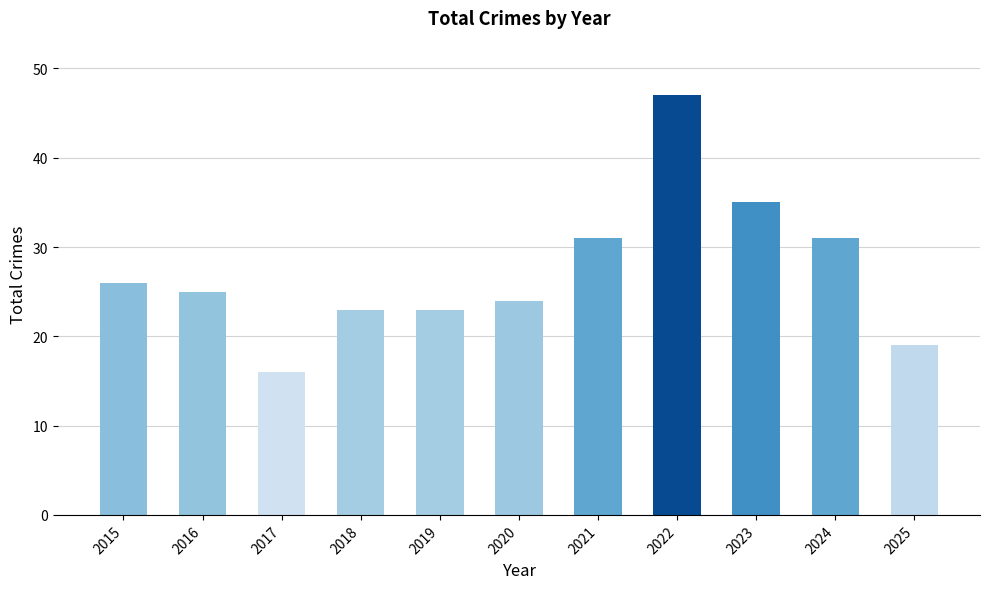

Which label corresponds to the largest value in the chart?

2022